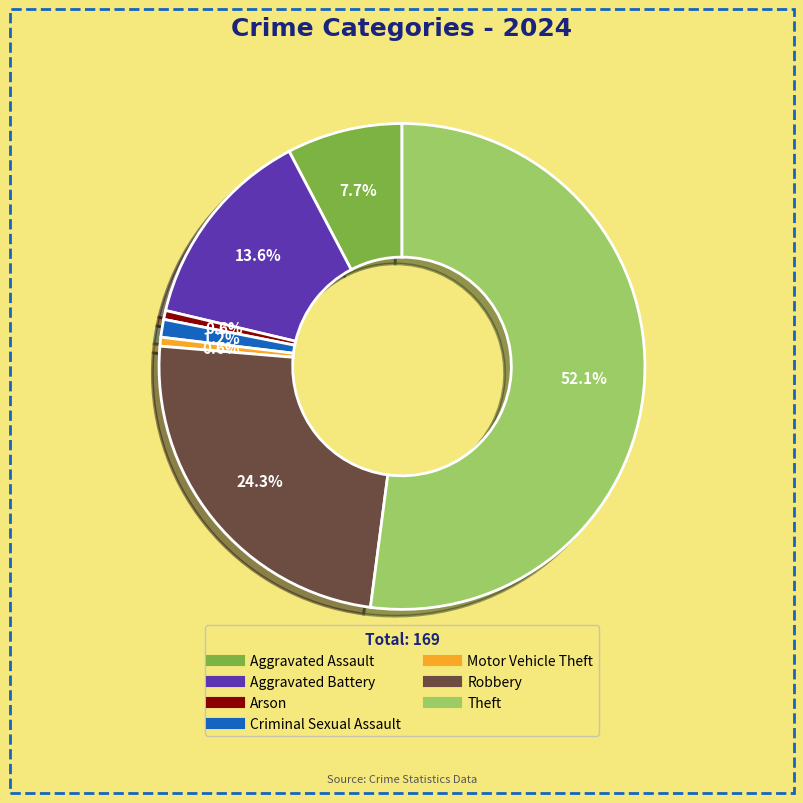

Between Theft and Aggravated Assault, which is larger?

Theft